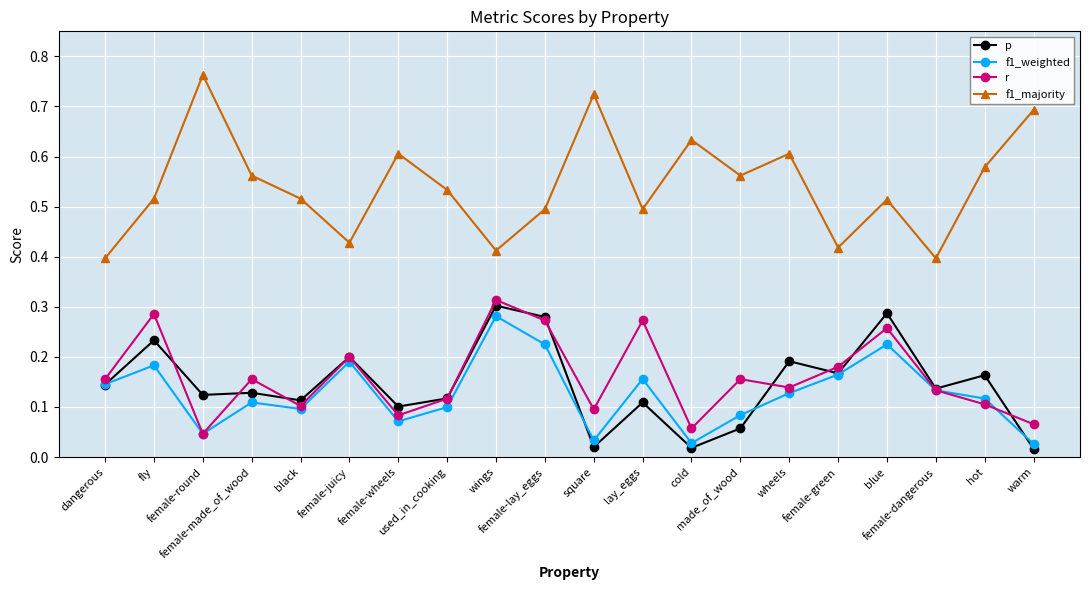

Which series has the largest total across all categories?

f1_majority